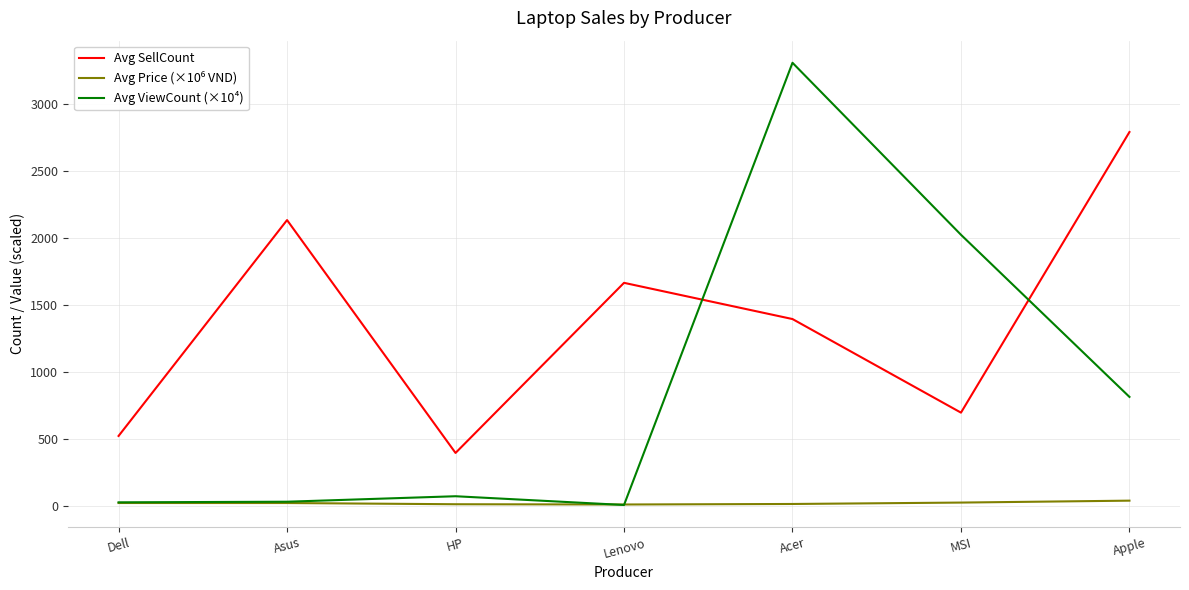

Which series has the largest range (max minus min)?

Avg ViewCount (×10⁴)